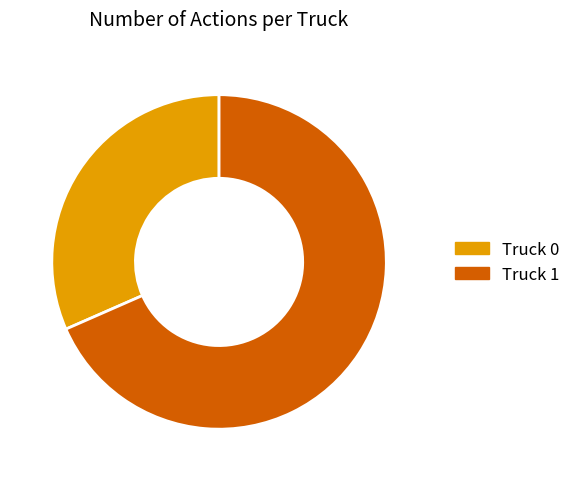

Combined, do Truck 1 and Truck 0 account for over 50%?

Yes